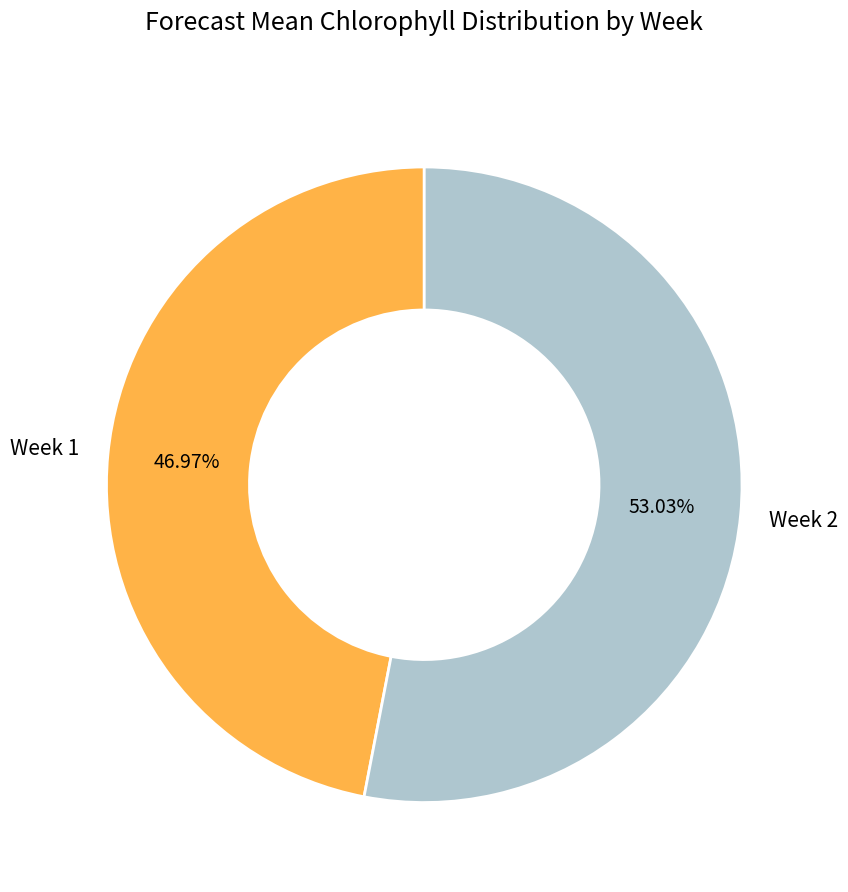

To the nearest percent, what percentage of the pie is Week 1?

47%